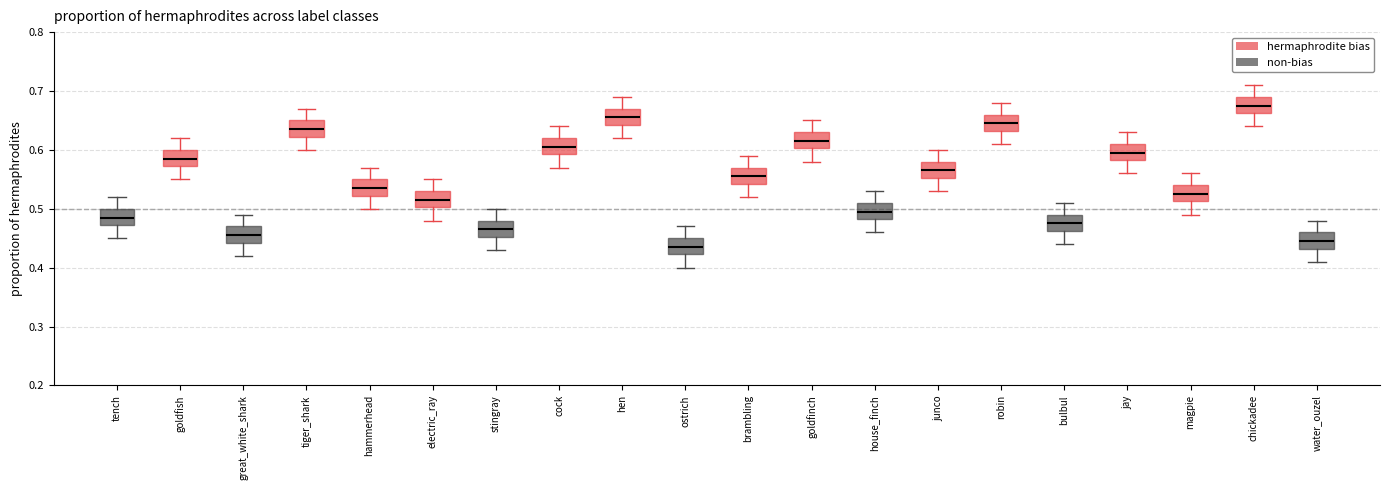

Where is the upper edge of the box for water_ouzel on the y-axis? The values are not printed on the chart, so give them approximately, as read against the axis.

0.46